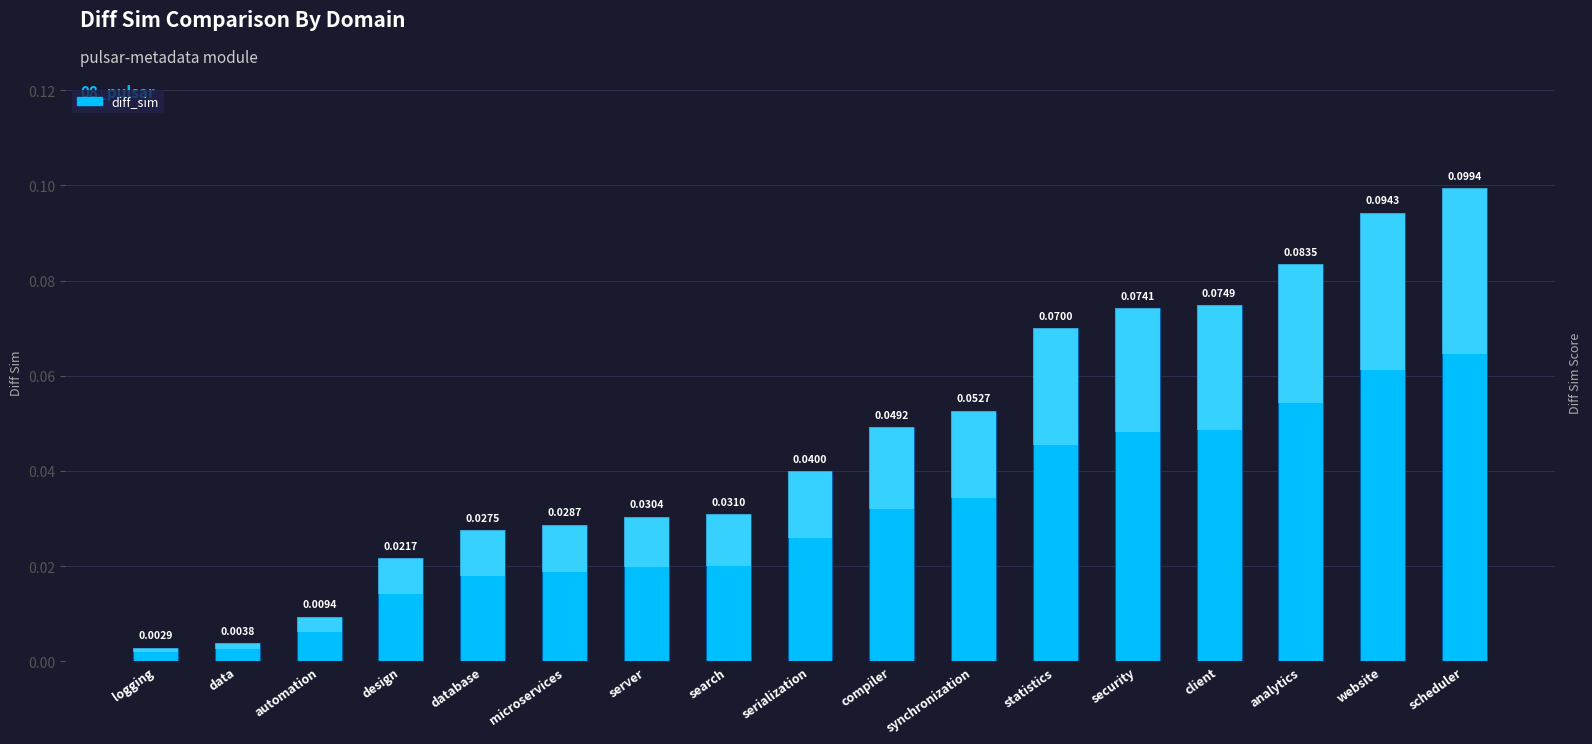

Rank the categories by value from lowest to highest.

logging, data, automation, design, database, microservices, server, search, serialization, compiler, synchronization, statistics, security, client, analytics, website, scheduler